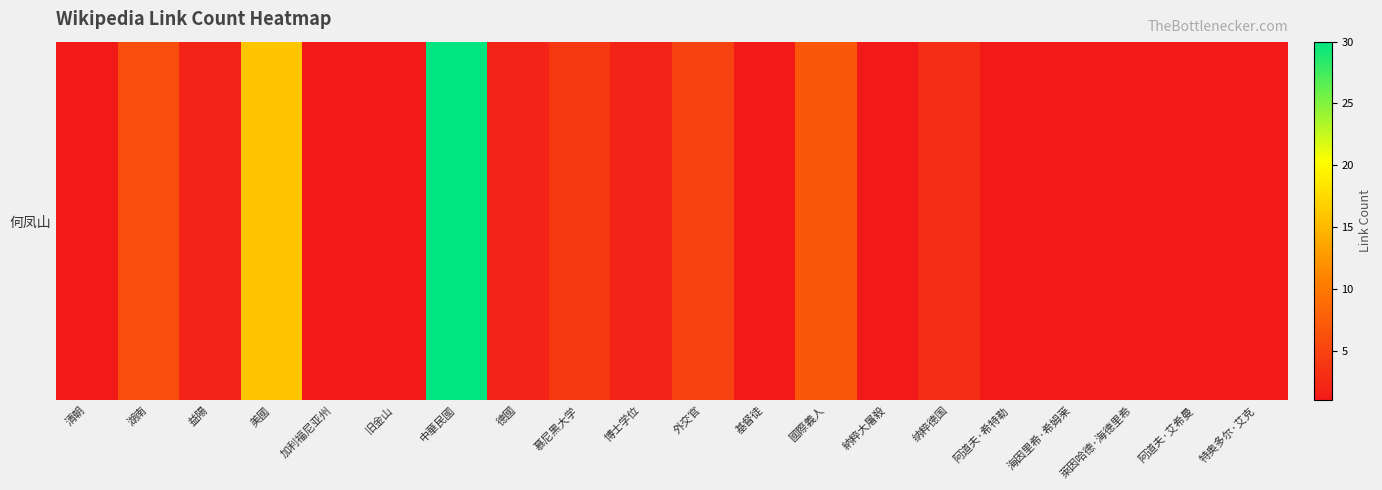

What is the change in value from 湖南 to 纳粹德国?

-3